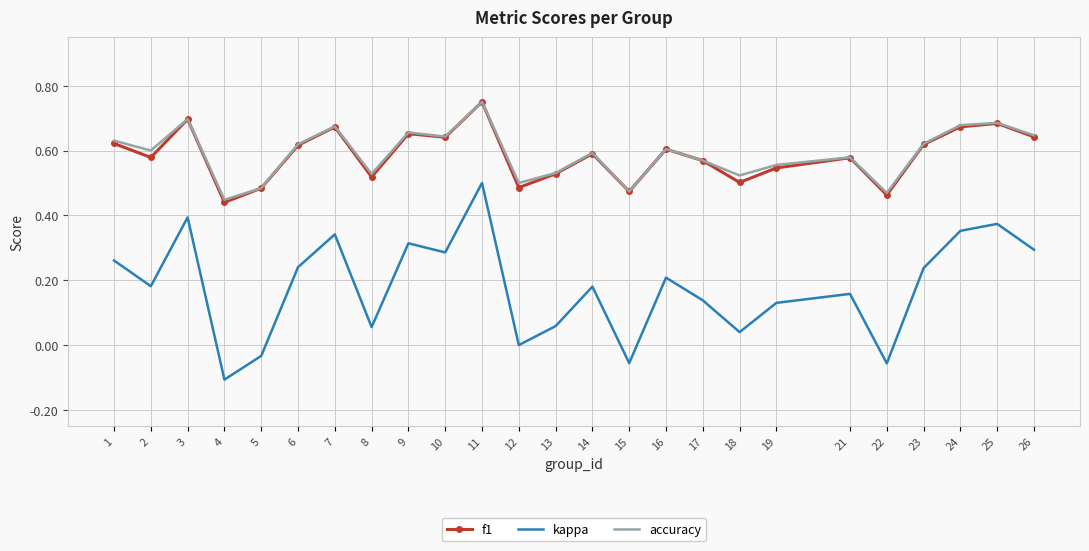

Is the value of f1 at 18 greater than the value of kappa at 21?

Yes